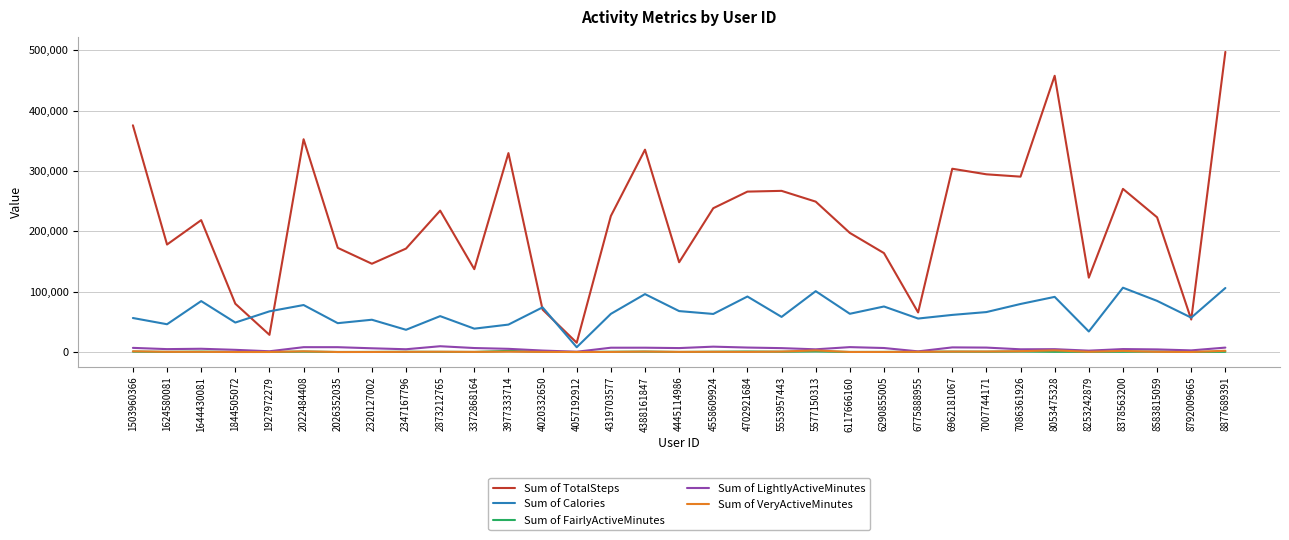

How many values in the Sum of Calories series are below 63168?

16